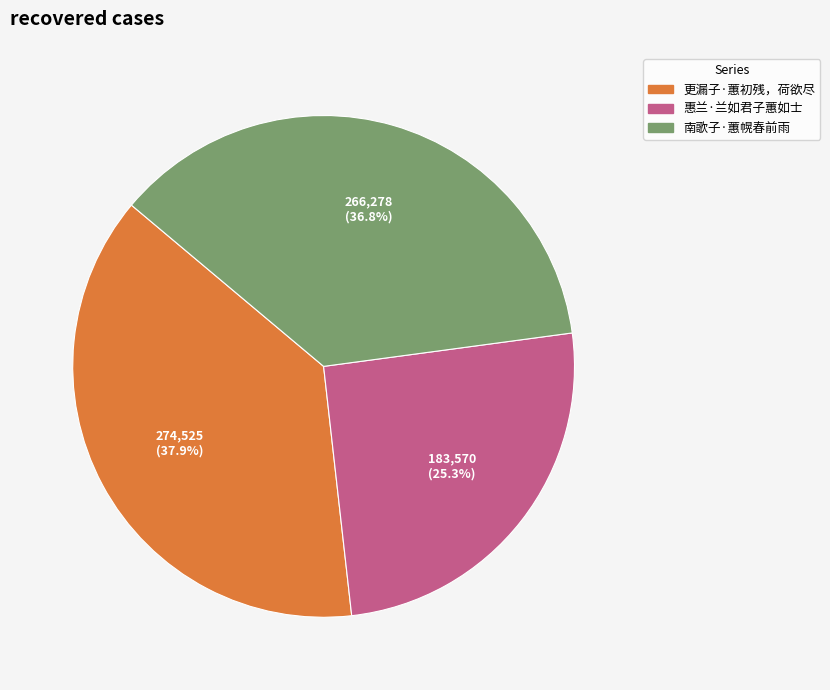

Approximately how many times larger is the value at 更漏子·蕙初残，荷欲尽 compared to 南歌子·蕙幌春前雨?

1.0